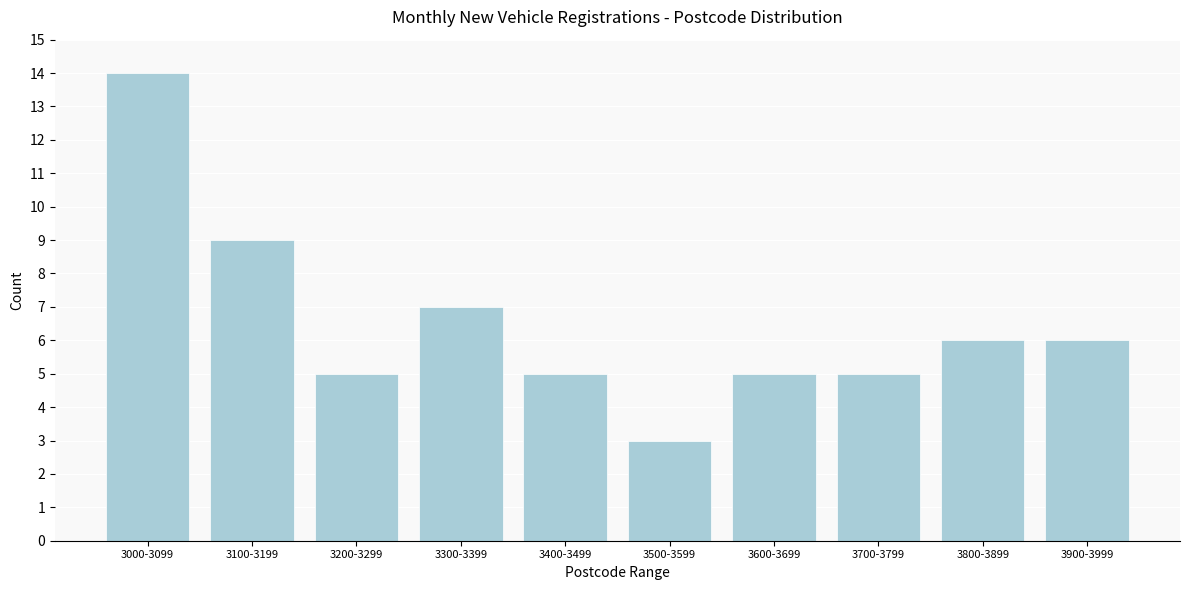

Reading left to right, extract all data points from this chart.

3000-3099=14	3100-3199=9	3200-3299=5	3300-3399=7	3400-3499=5	3500-3599=3	3600-3699=5	3700-3799=5	3800-3899=6	3900-3999=6